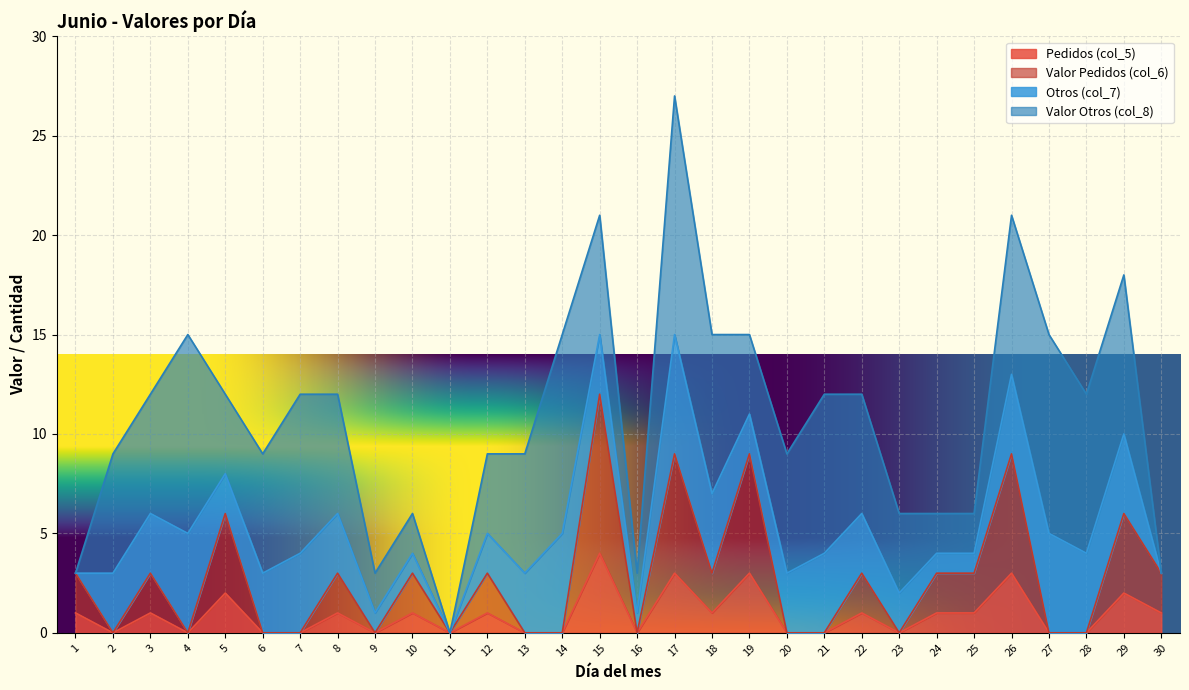

Does the chart display data point markers on the line(s)?

No